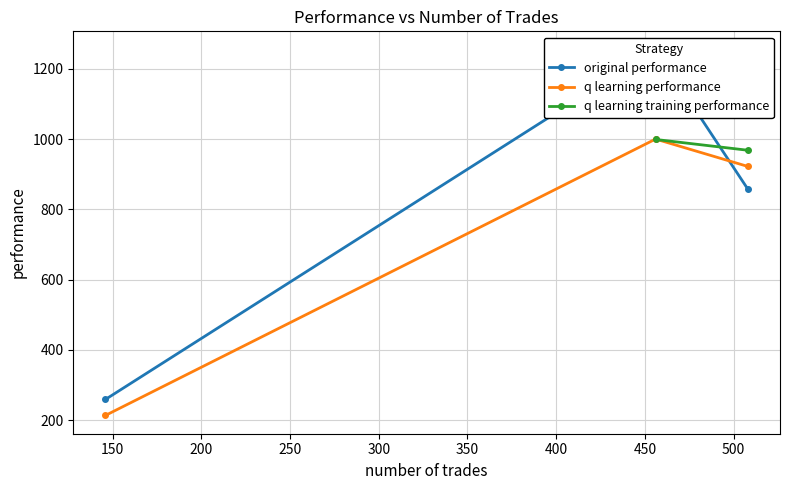

What is the sum of the original performance values at 456 and 508?

2112.3